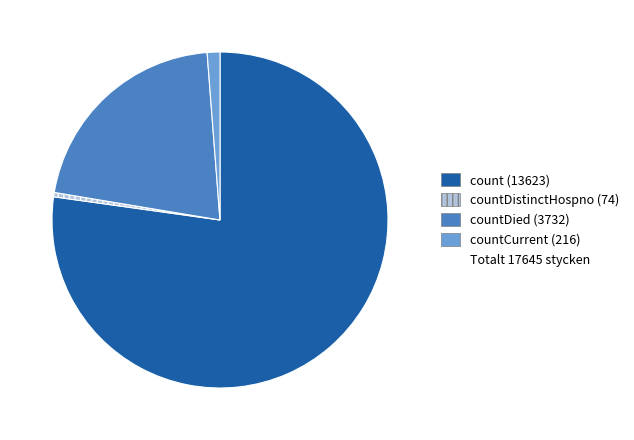

Is there a majority slice in this chart?

Yes